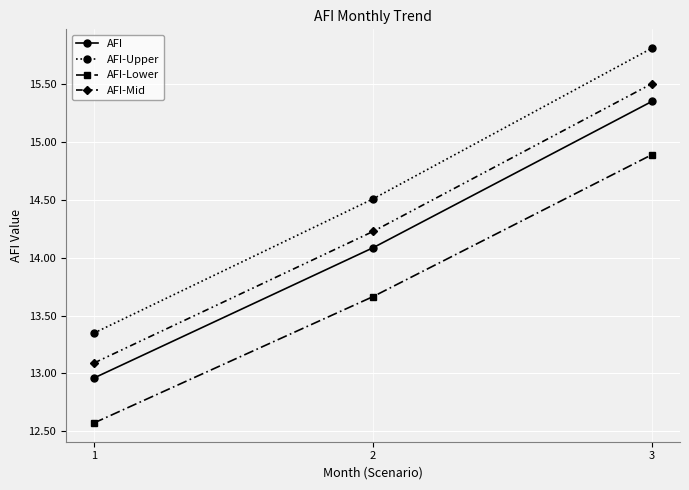

At which label is AFI-Lower closest to 13?

1